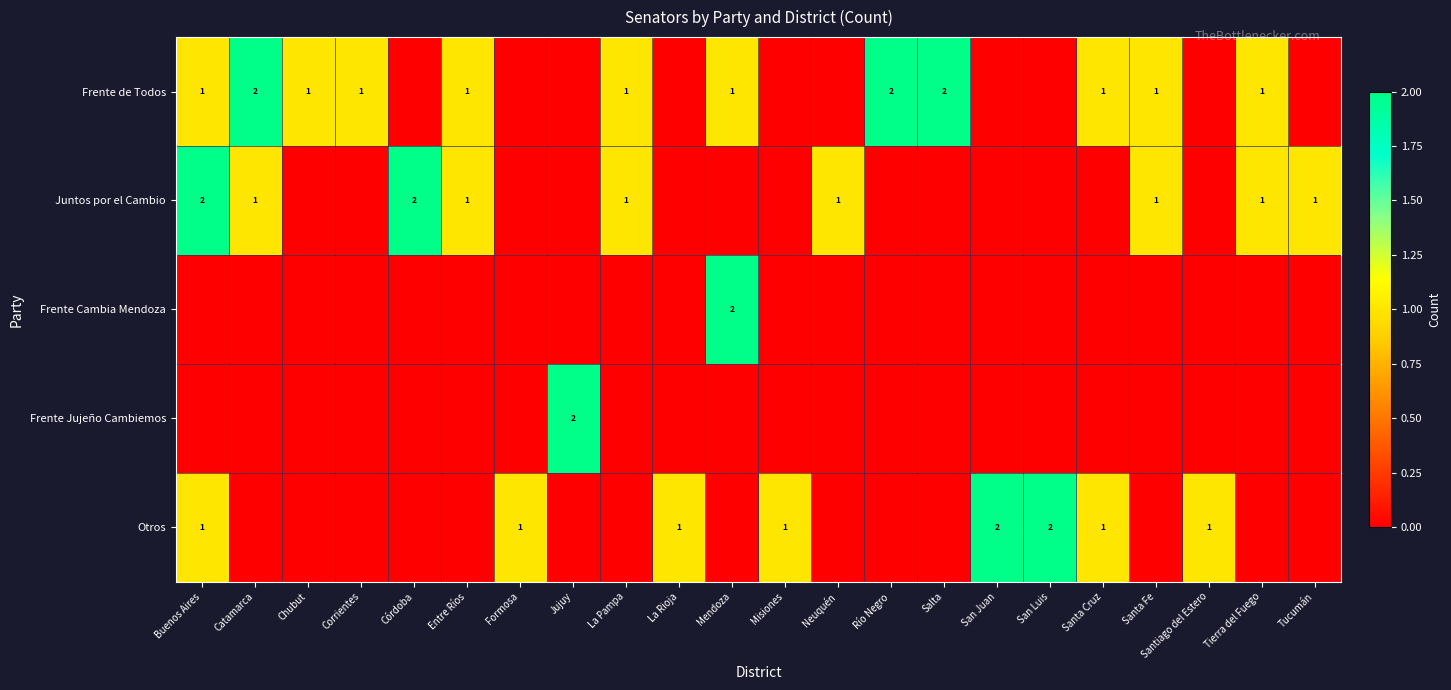

Is it true that Frente de Todos equals 2 at Salta?

True